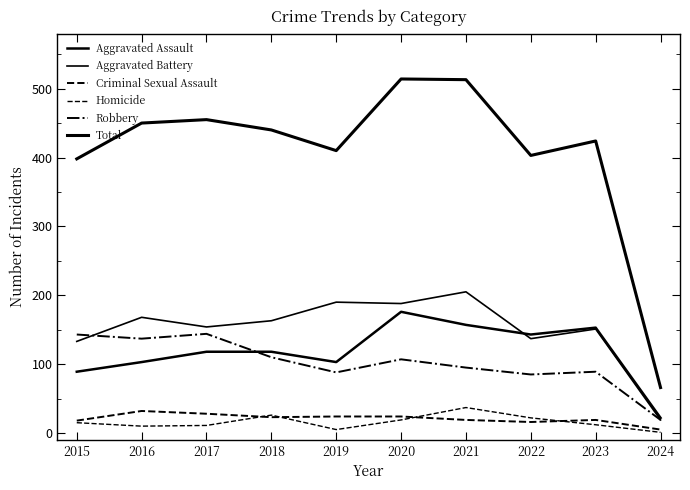

How many lines are shown in the chart?

6